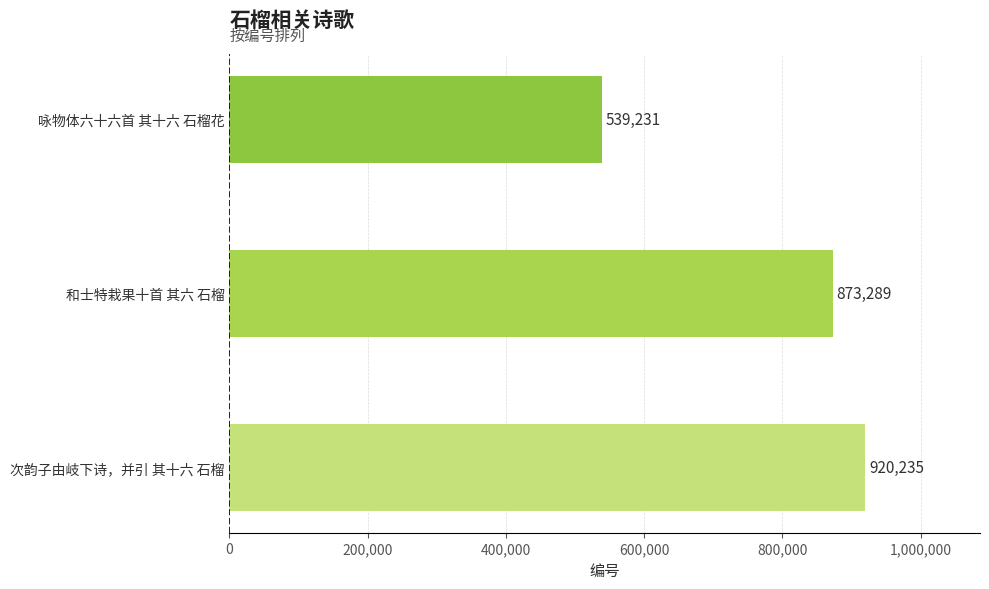

Reading top to bottom, list all the values displayed in this chart.

咏物体六十六首 其十六 石榴花=539231	和士特栽果十首 其六 石榴=873289	次韵子由岐下诗，并引 其十六 石榴=920235